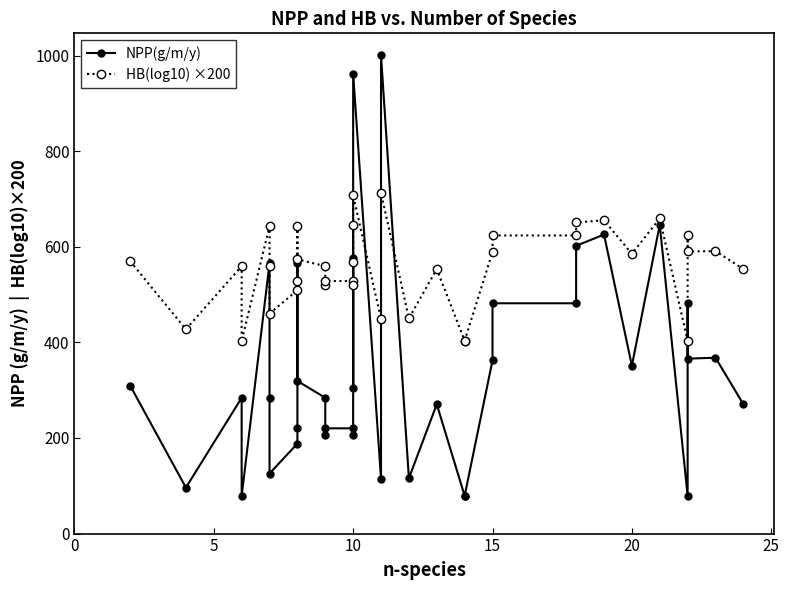

The HB(log10) ×200 series shows 347.4 at 7. True or false?

False